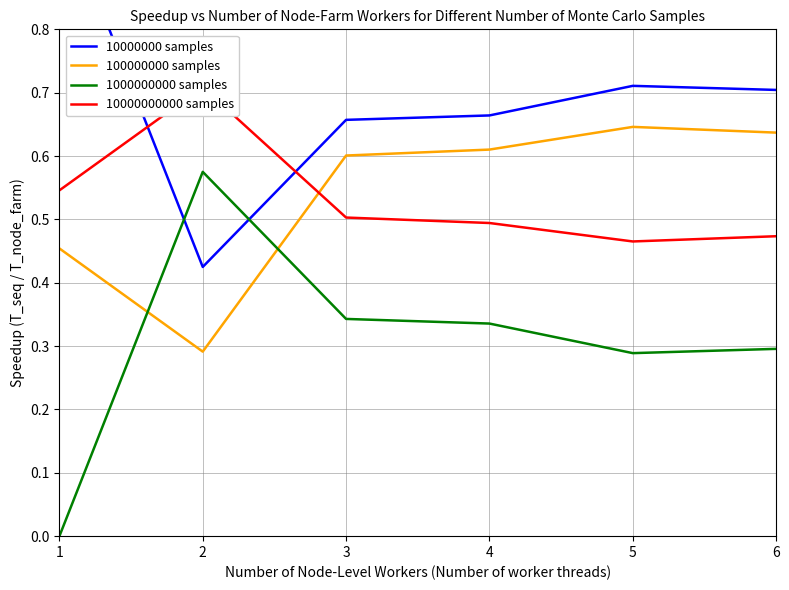

How many distinct data groups are displayed?

4